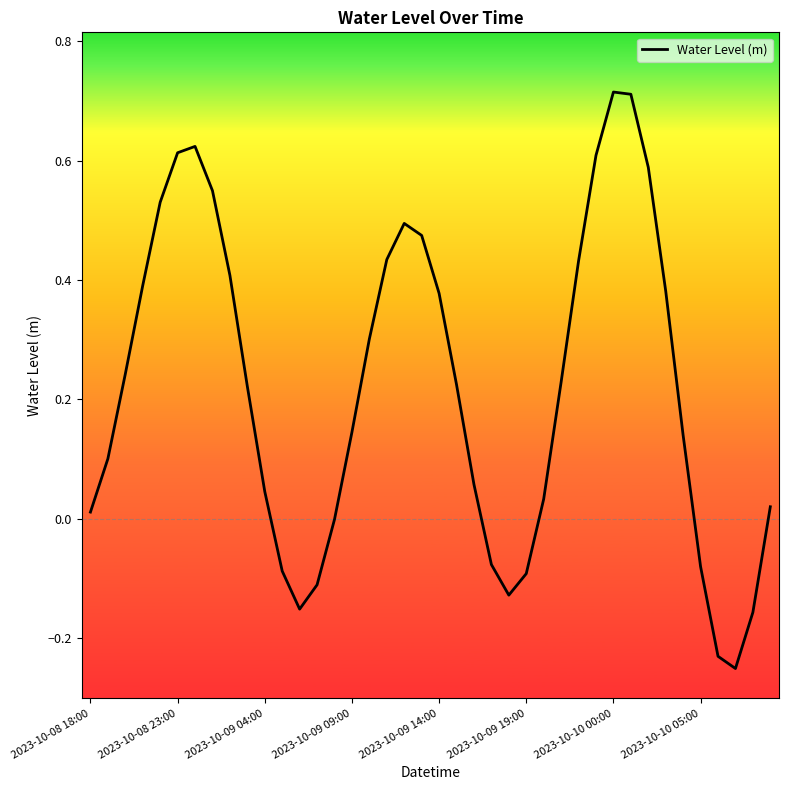

Count the number of categories in the chart.

40